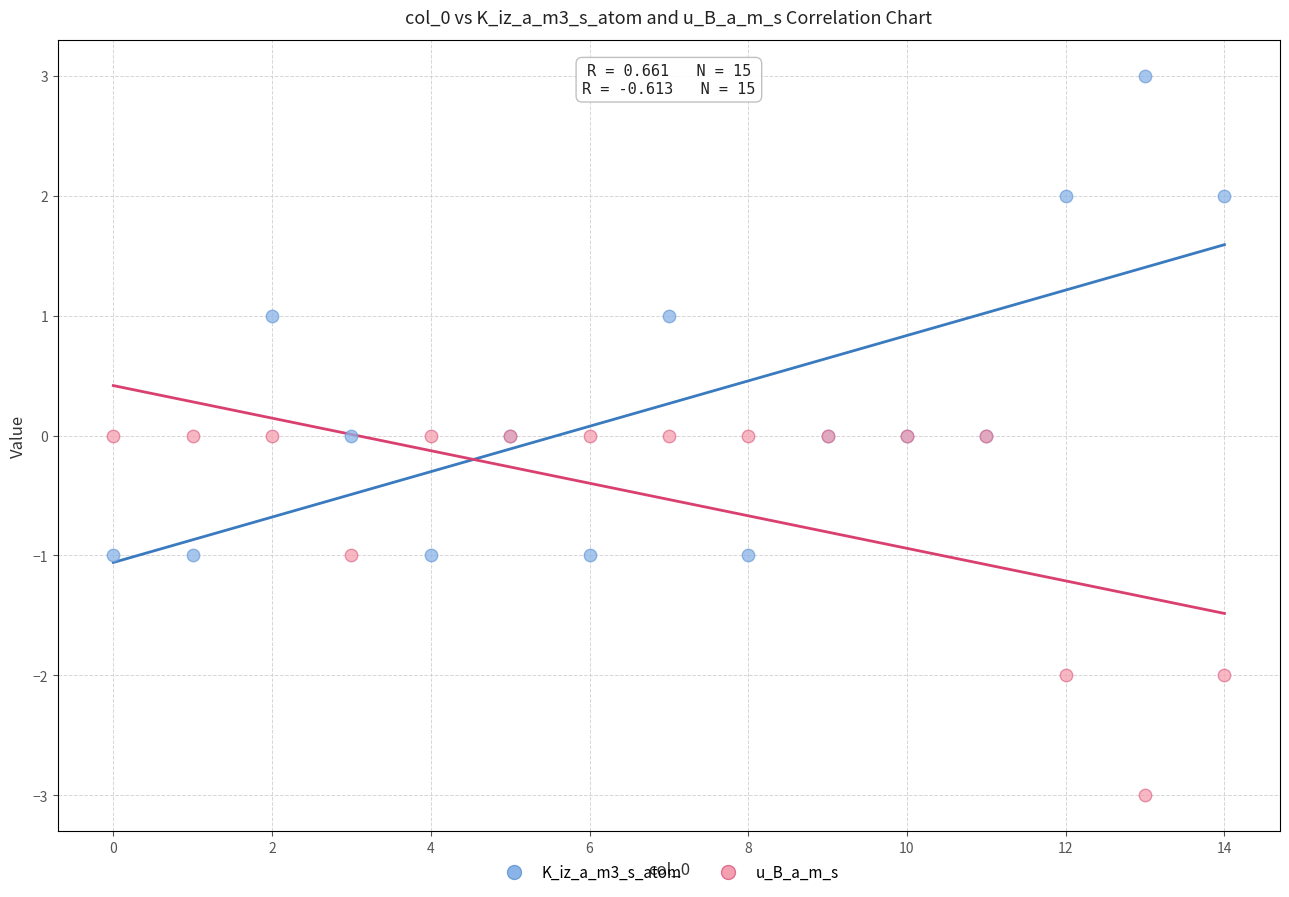

Which series has the largest Y range (max minus min)?

K_iz_a_m3_s_atom